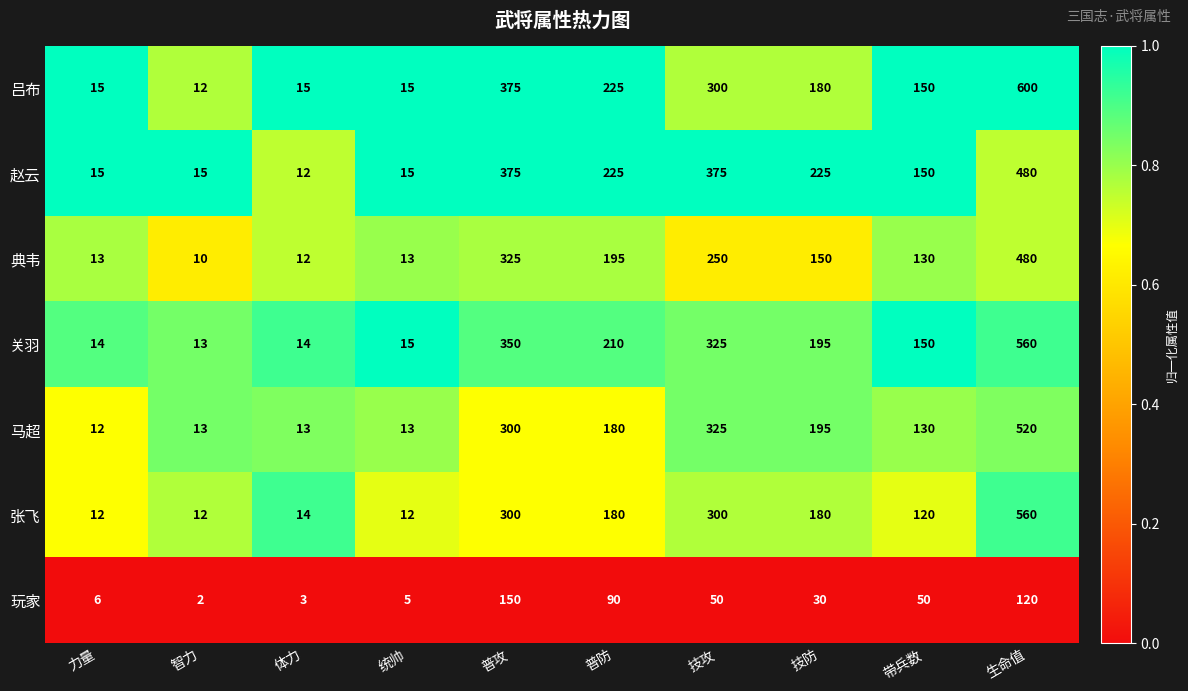

True or false: 典韦 has a value of 10 at 智力.

True